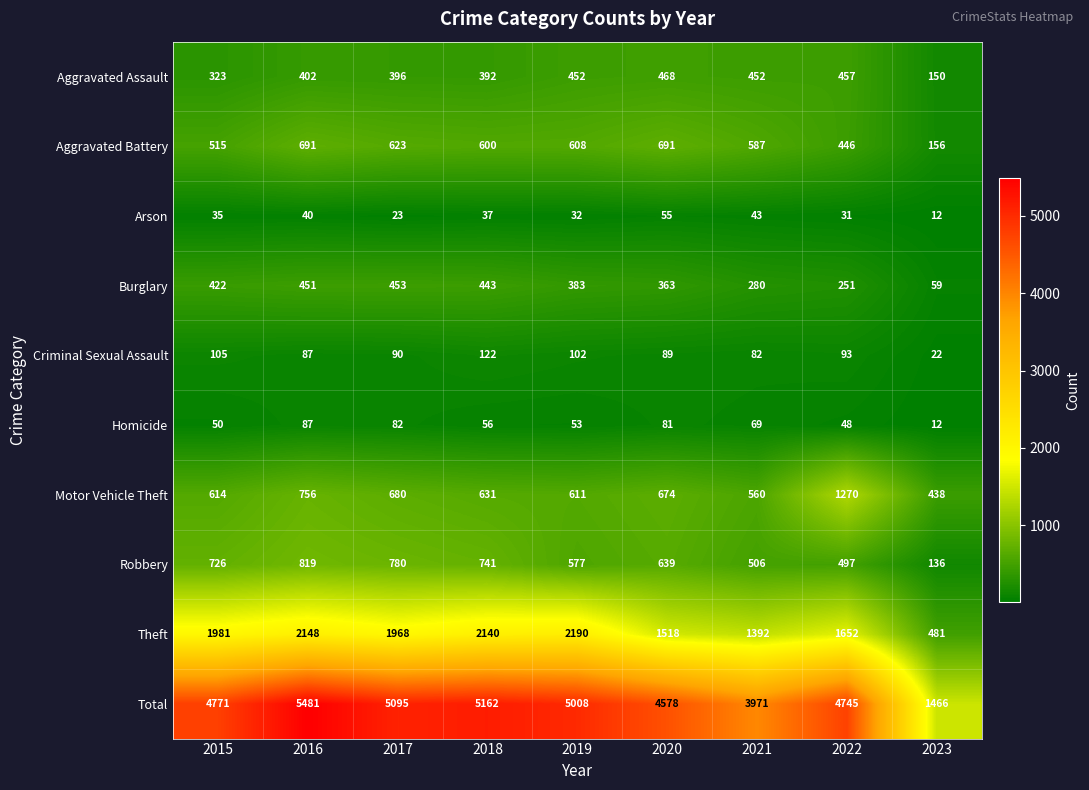

What is the difference between the highest and lowest values at 2018?

5125